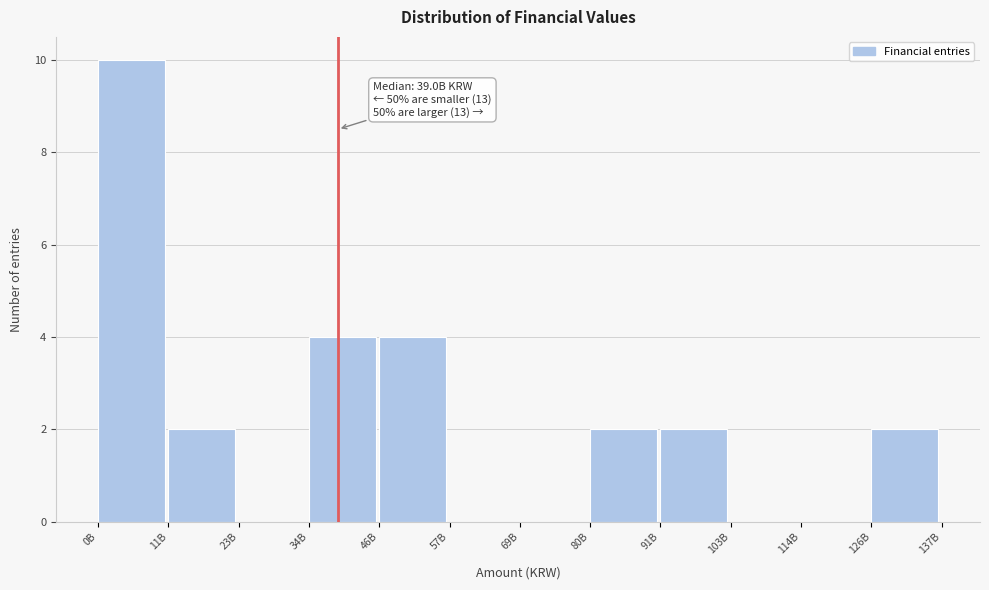

Reading left to right, what are all the values shown in this chart?

0B=10	11B=2	23B=0	34B=4	46B=4	57B=0	69B=0	80B=2	91B=2	103B=0	114B=0	126B=2